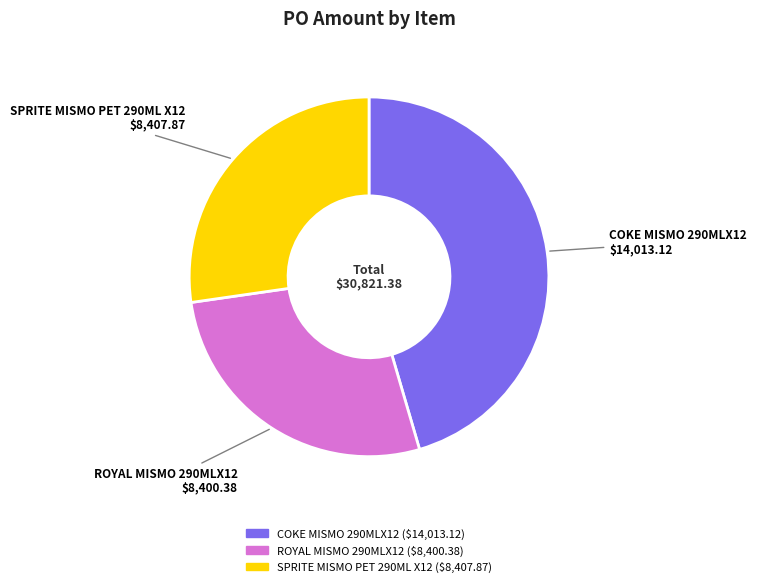

Combined, do SPRITE MISMO PET 290ML X12 and COKE MISMO 290MLX12 account for over 50%?

Yes